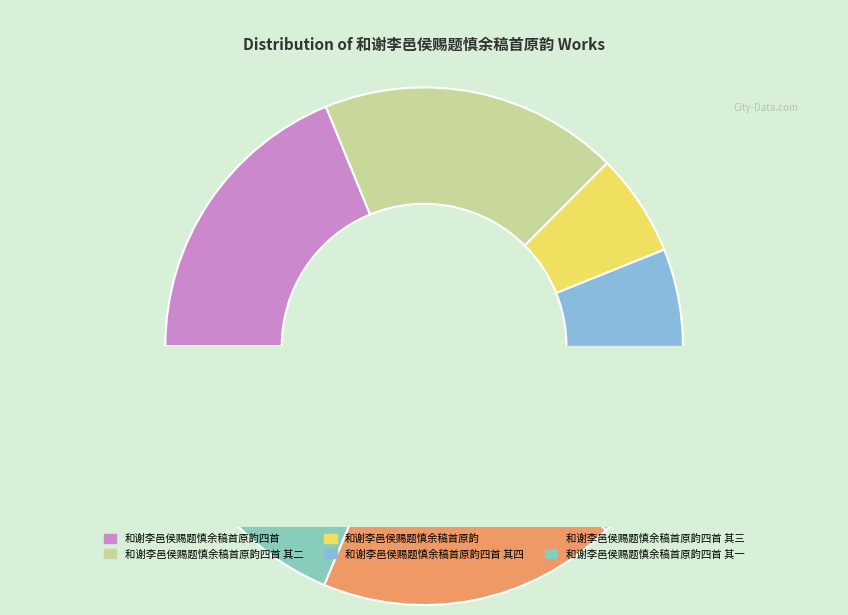

The 和谢李邑侯赐题慎余稿首原韵四首 其二 slice represents 26% of the pie. True or false?

False